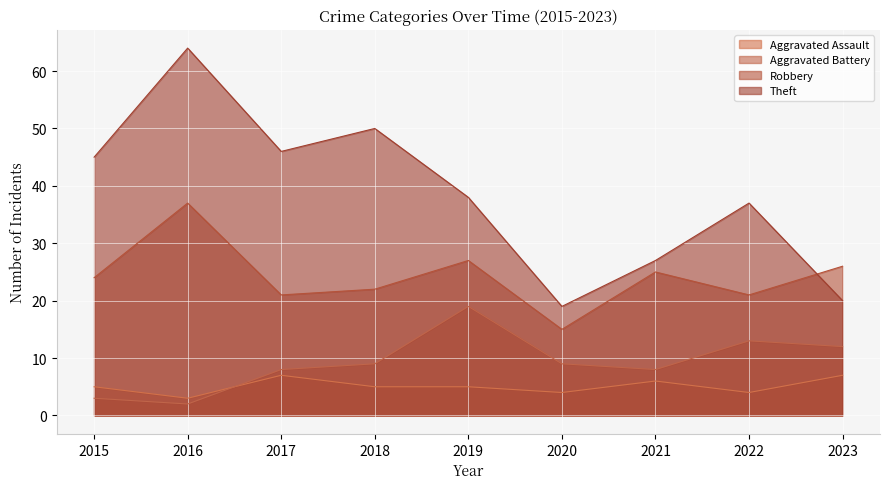

Does the chart display data point markers on the line(s)?

No